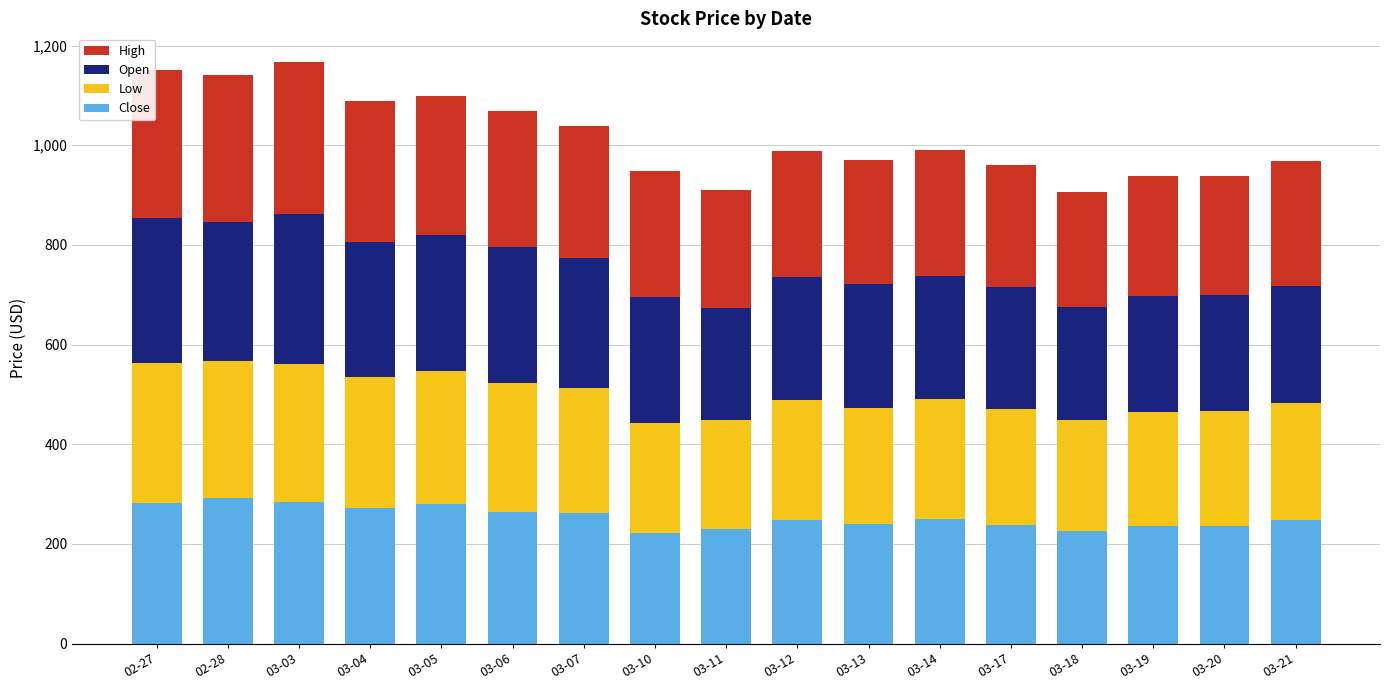

What is the minimum value for Close?

222.2